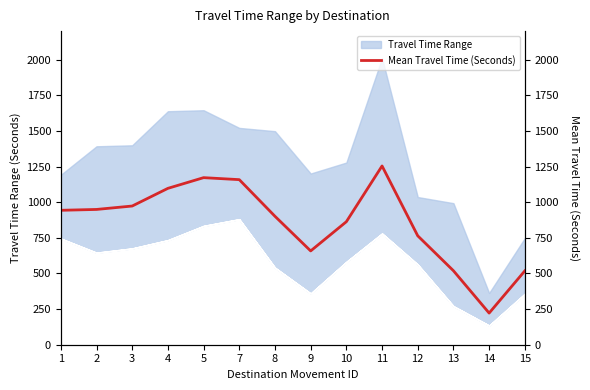

What is the sum of the values at 15 and 2?

1467